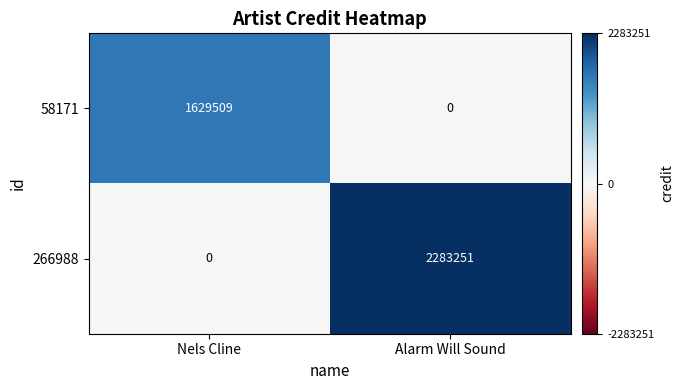

At which category is the sum across all series the highest?

Alarm Will Sound